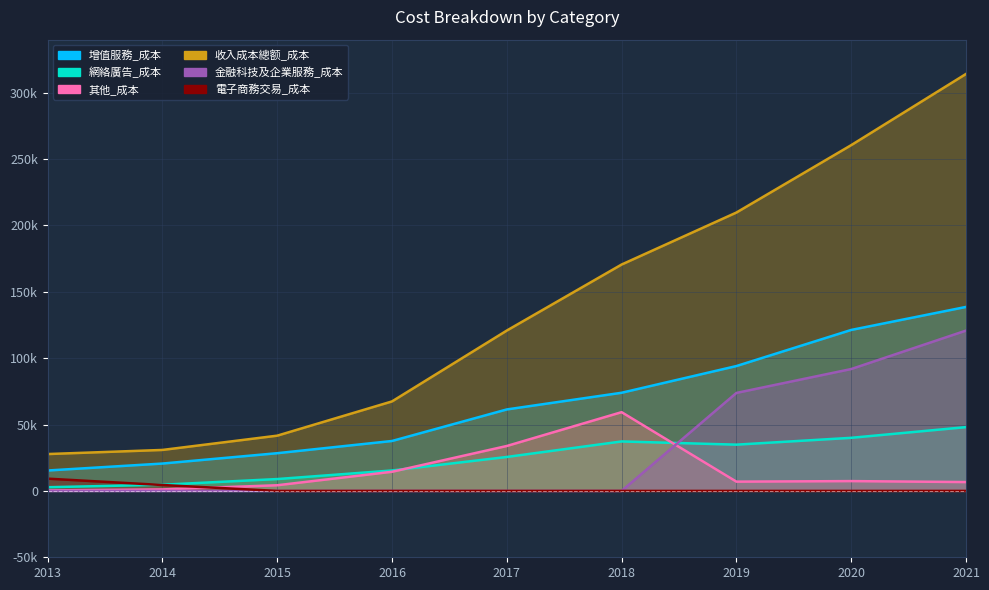

True or false: 電子商務交易_成本 has more than 2 points higher than both neighbors.

False